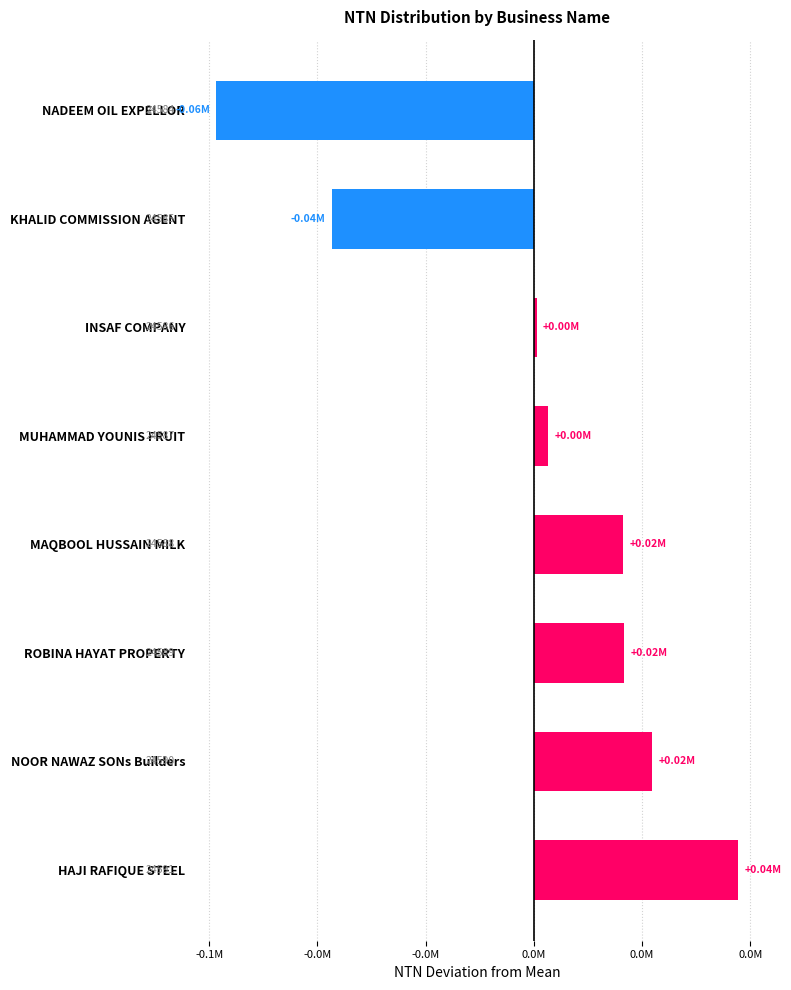

What is the difference between the maximum and minimum values?

96422.0